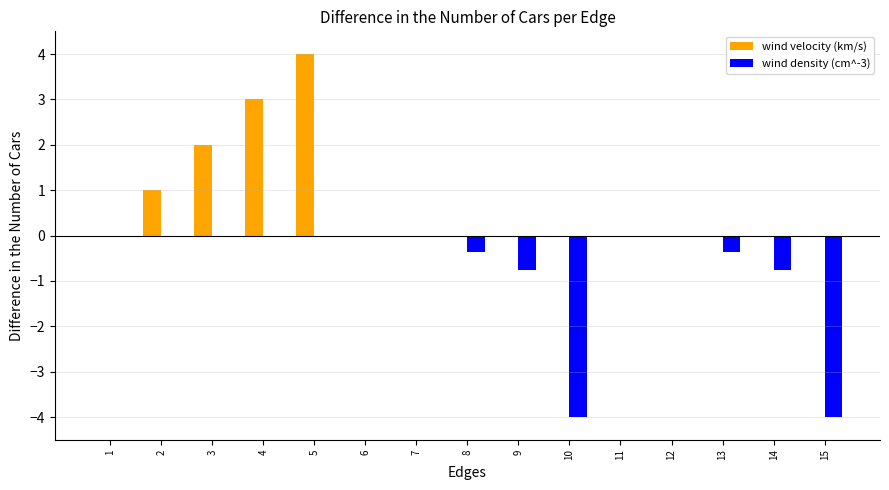

Between 6 and 14, which series saw the biggest shift?

wind density (cm^-3)